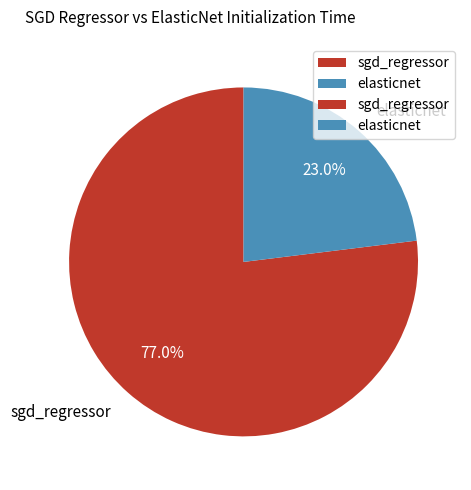

Rank the categories by value from lowest to highest.

elasticnet, sgd_regressor